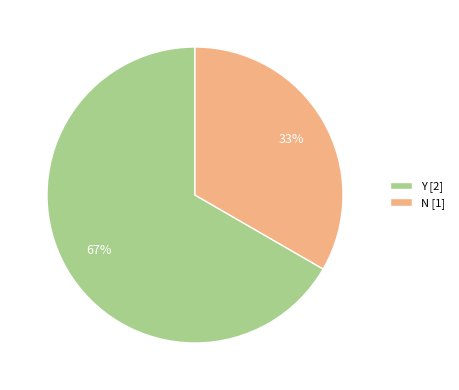

Which slice represents more than half of the pie?

Y